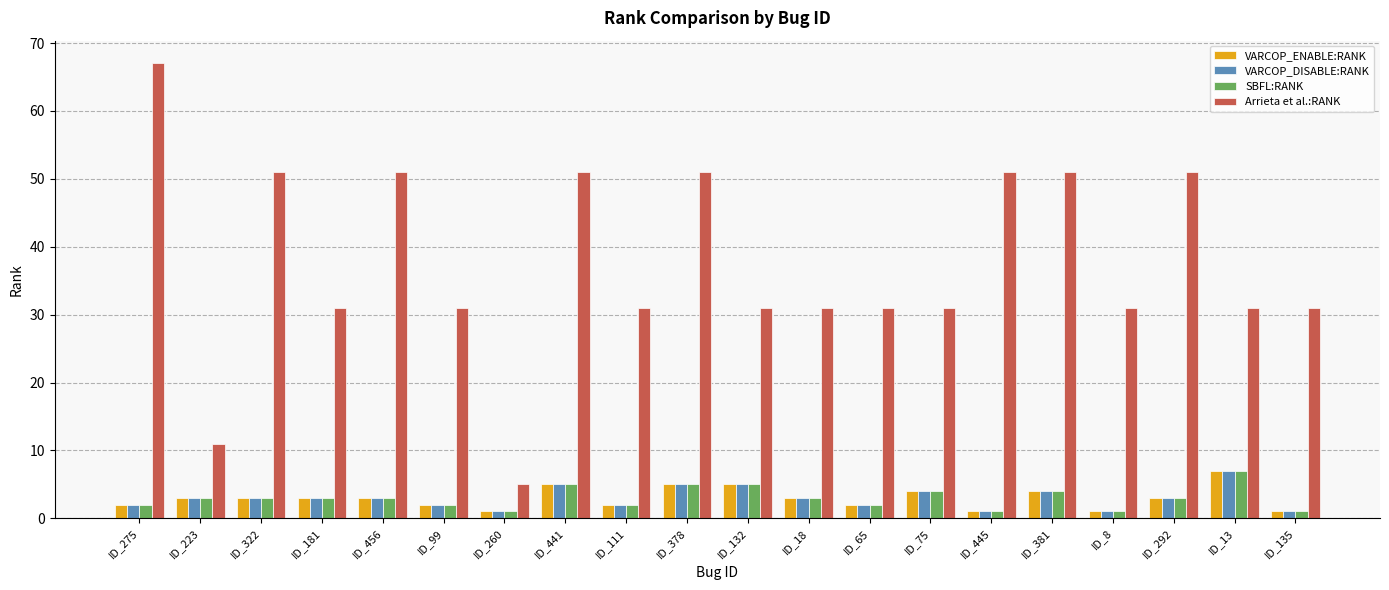

Count the number of data series in this chart.

4